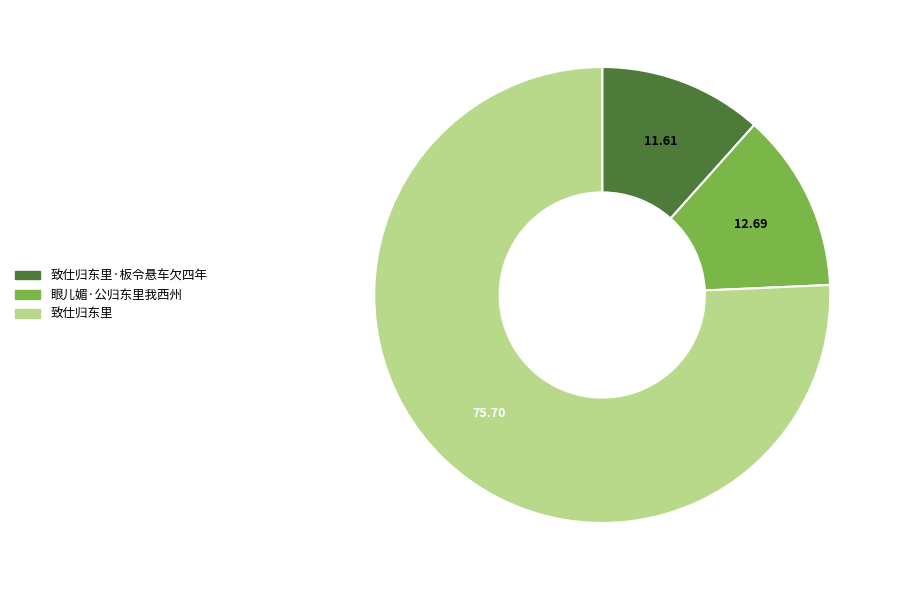

Count the number of slices in the pie.

3